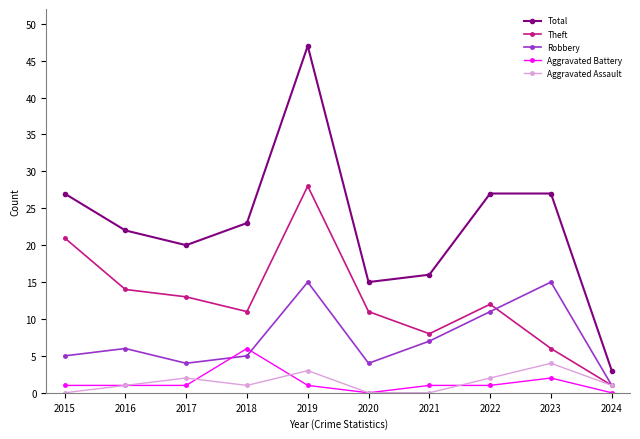

What is the value of the Aggravated Battery point at the 8th from the left?

1